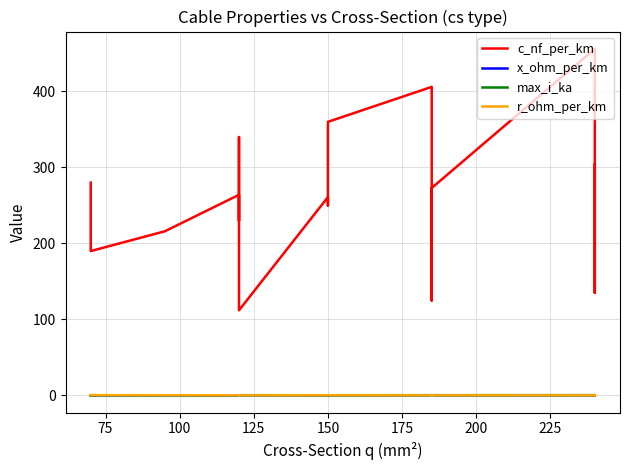

What is the minimum value shown in the chart?

0.1